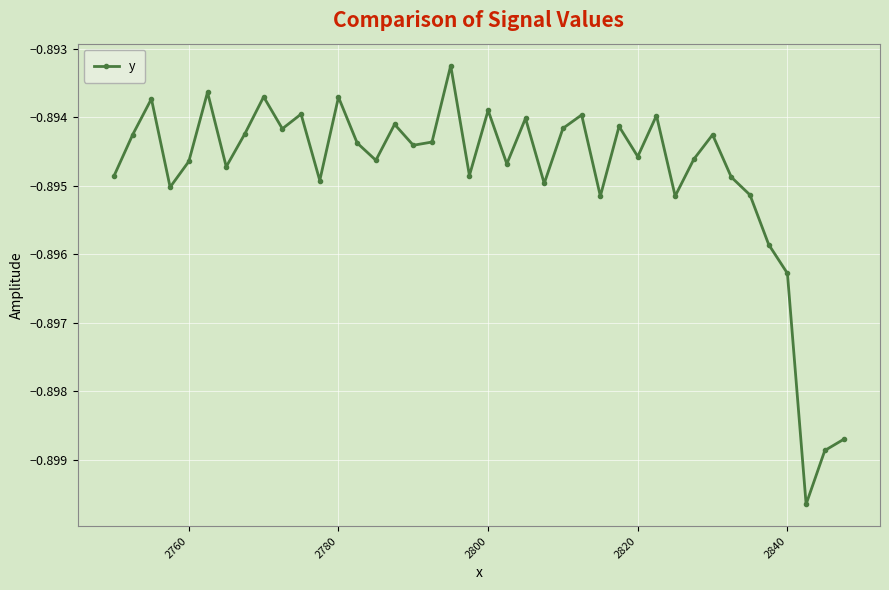

What is the sum of all values?

-35.8